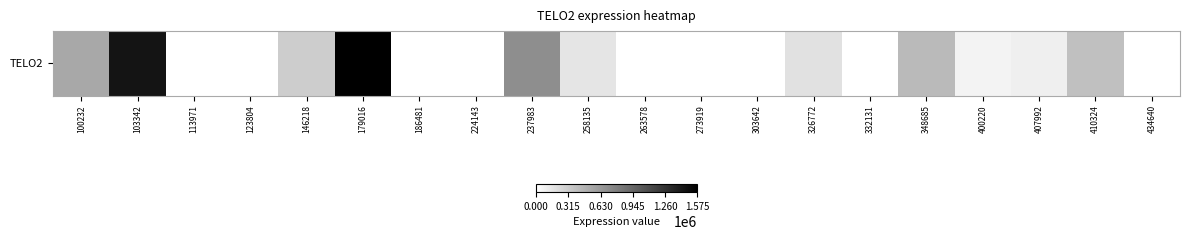

True or false: the data shows 233405 at 410324.

False